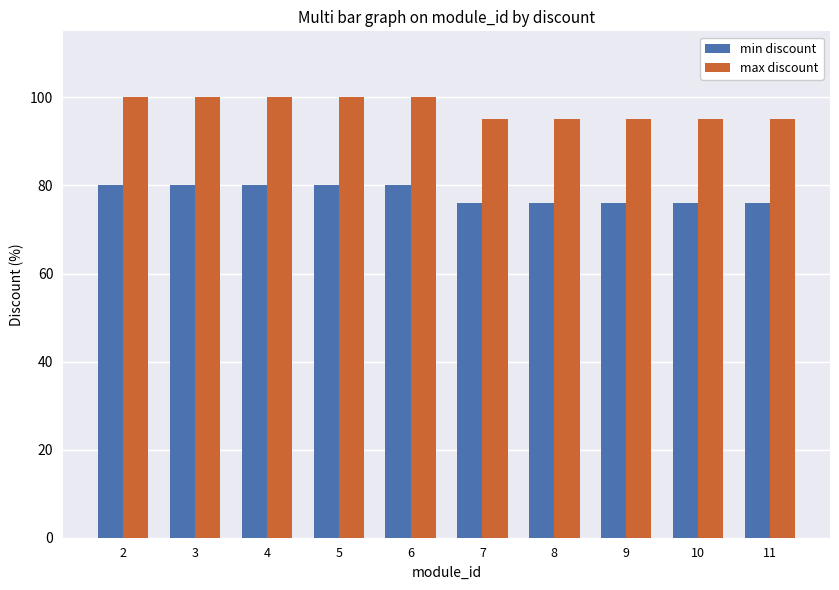

What is the highest value of the max discount series?

100